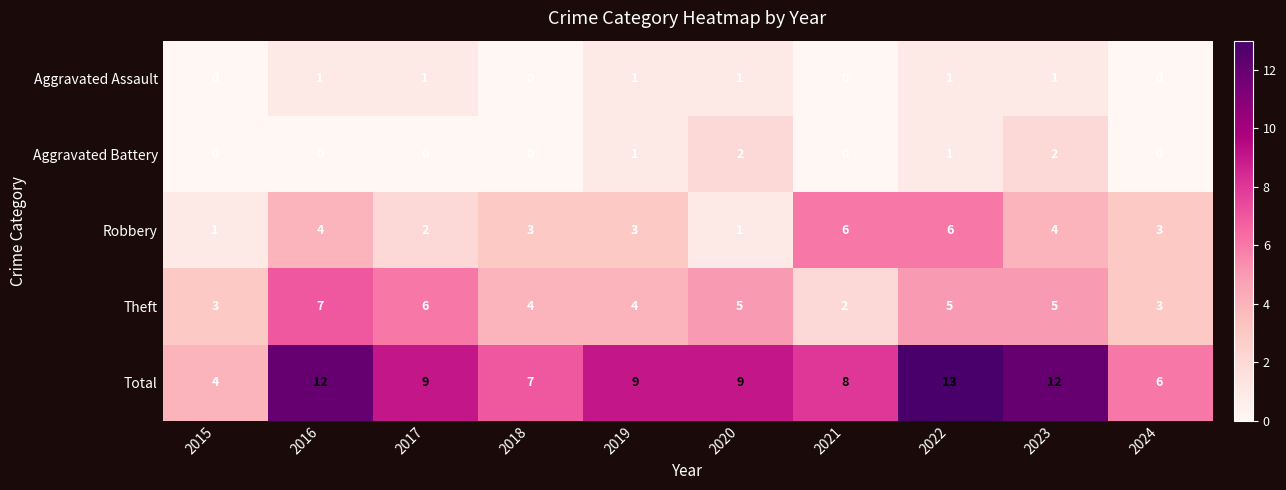

At which category is the sum across all series the highest?

2022